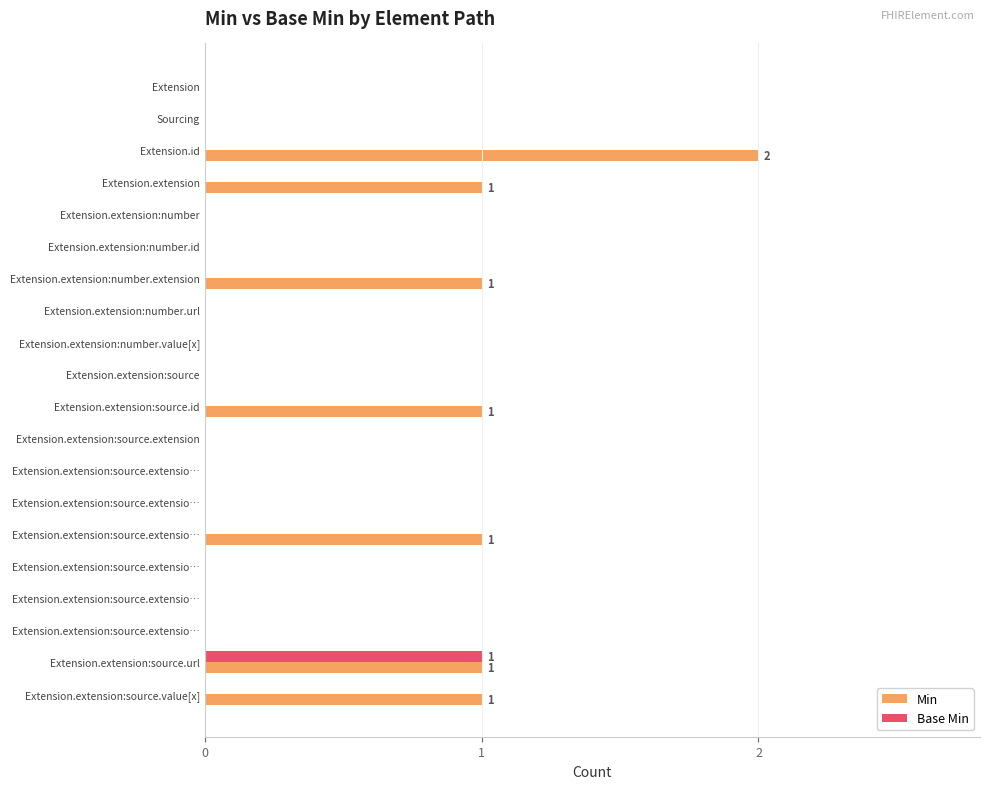

What is the sum of all Base Min values?

1